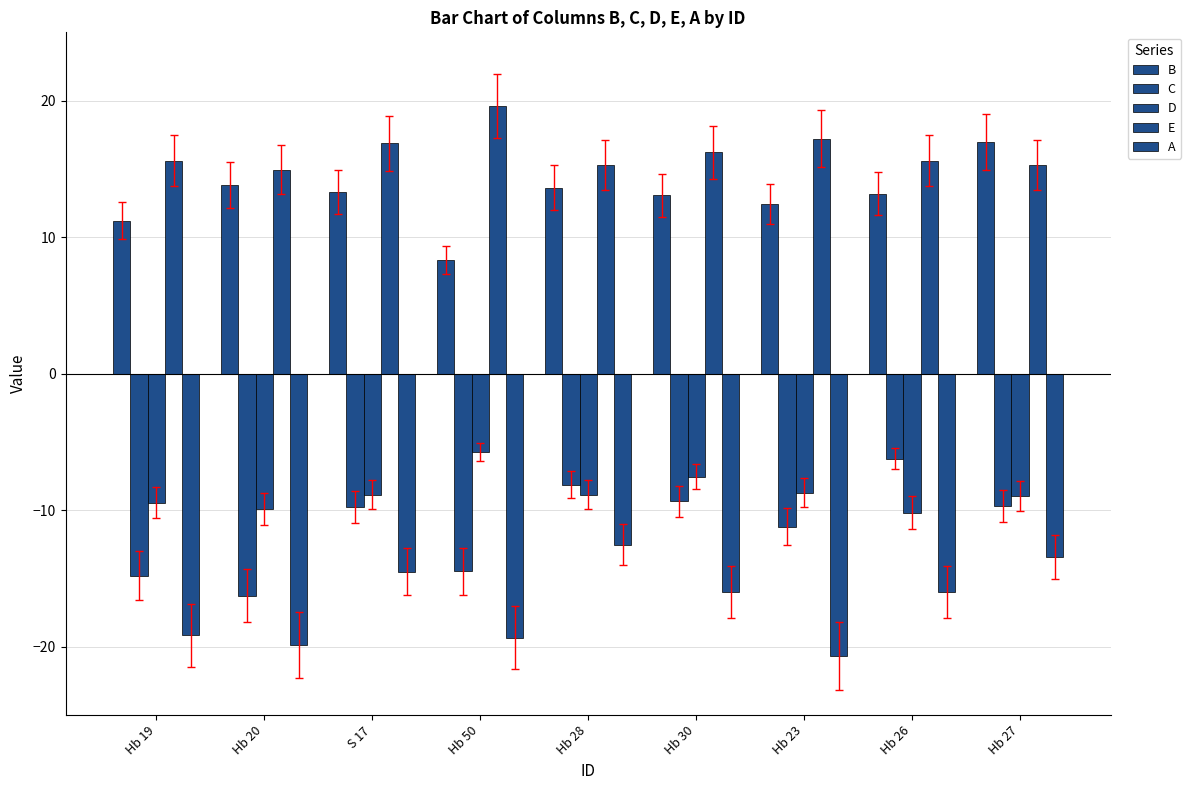

How many values in the A series are below -15?

6